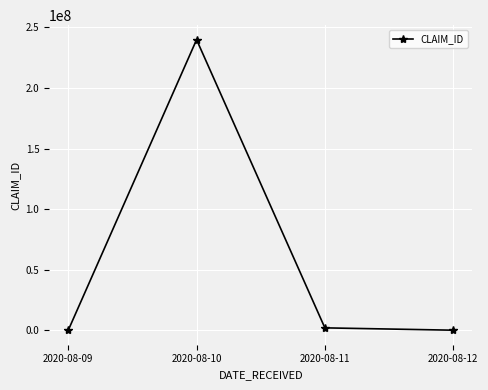

How many lines are shown in the chart?

1